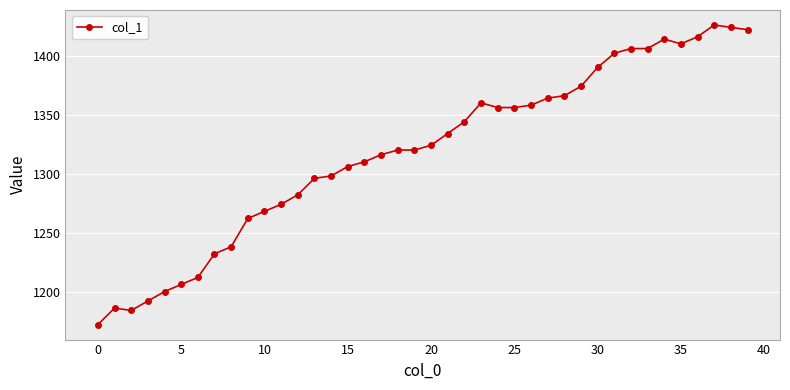

How many values are below 1324?

20